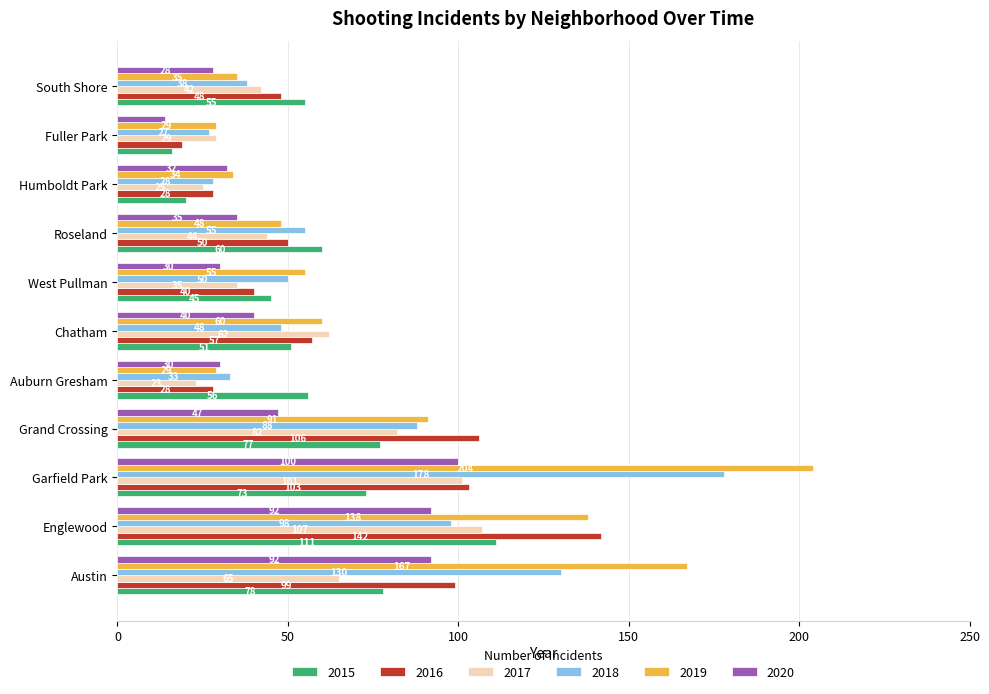

The 2018 series shows 18 at Auburn Gresham. True or false?

False